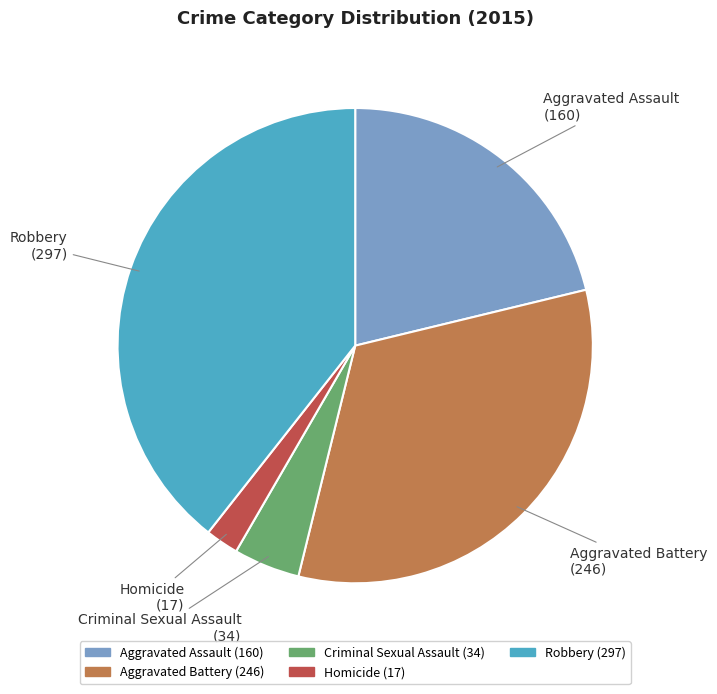

Approximately how many times larger is the value at Aggravated Battery compared to Homicide?

14.5